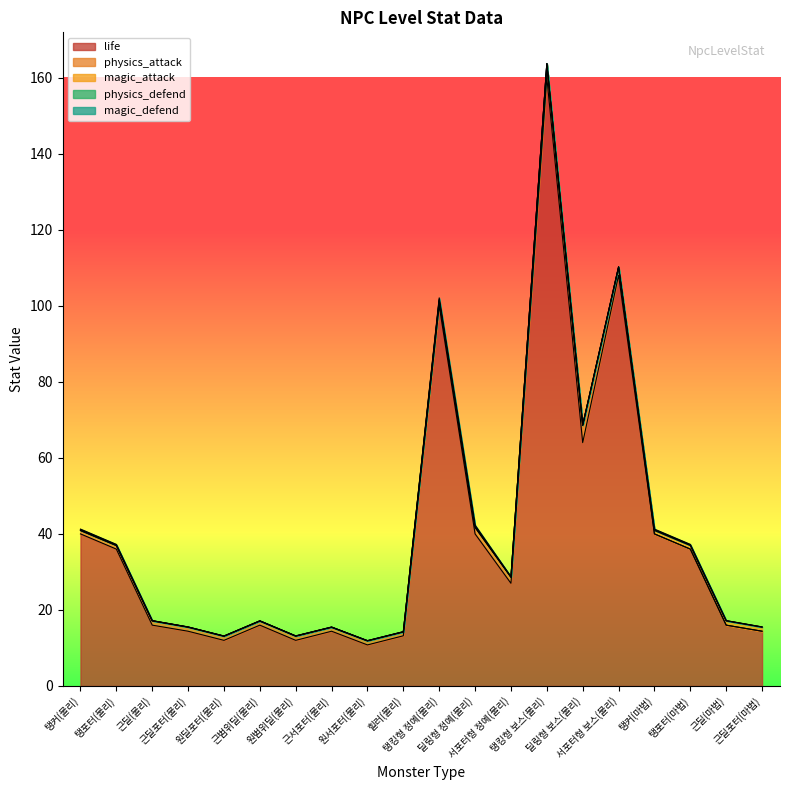

The magic_attack series shows 0.0 at 힐러(물리). True or false?

True